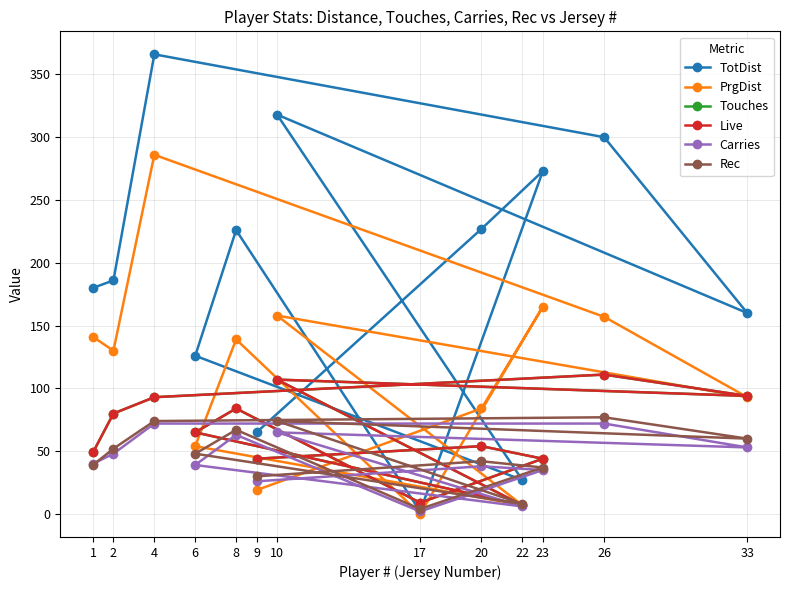

Does the chart have visible grid lines?

Yes